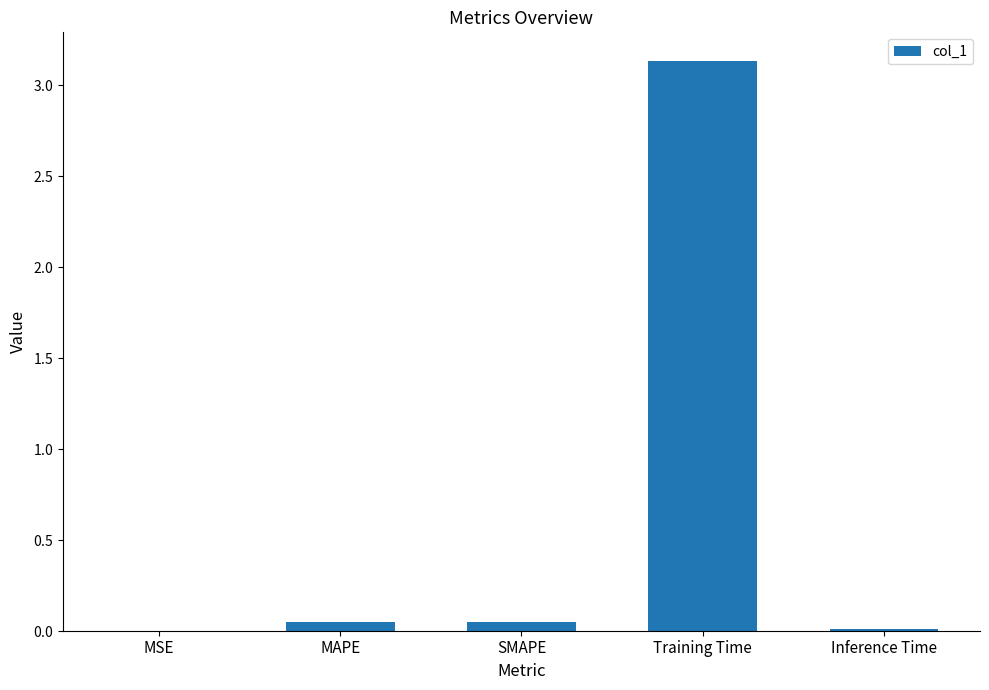

Are the bars grouped side by side (vs. stacked)?

No